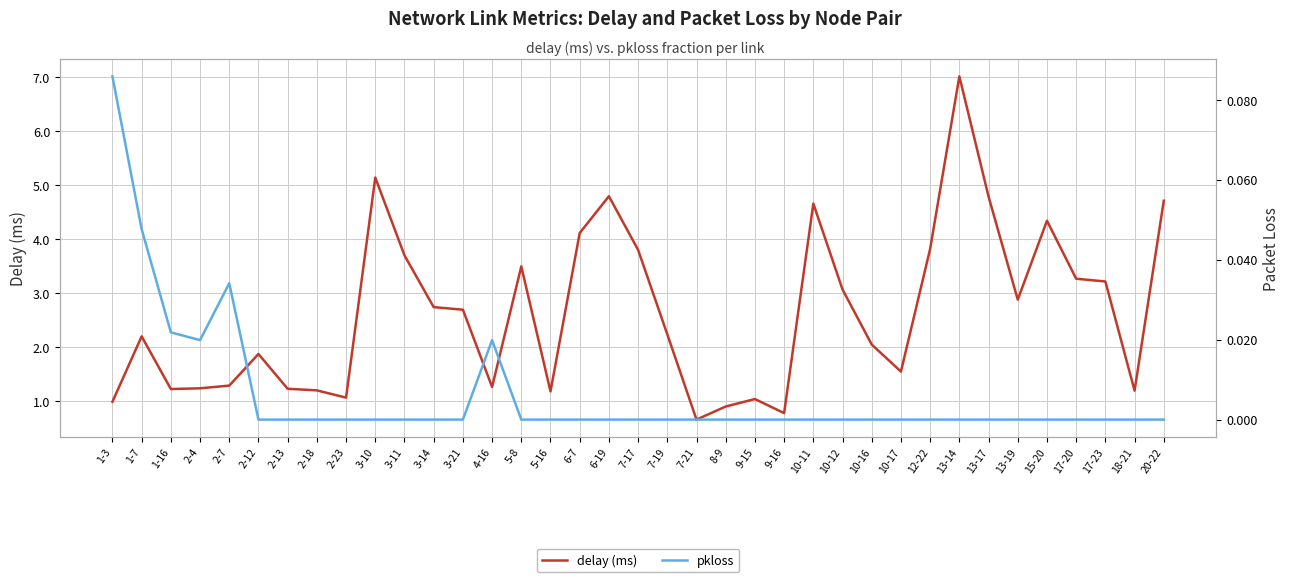

Between 5-8 and 6-7, which is larger?

6-7